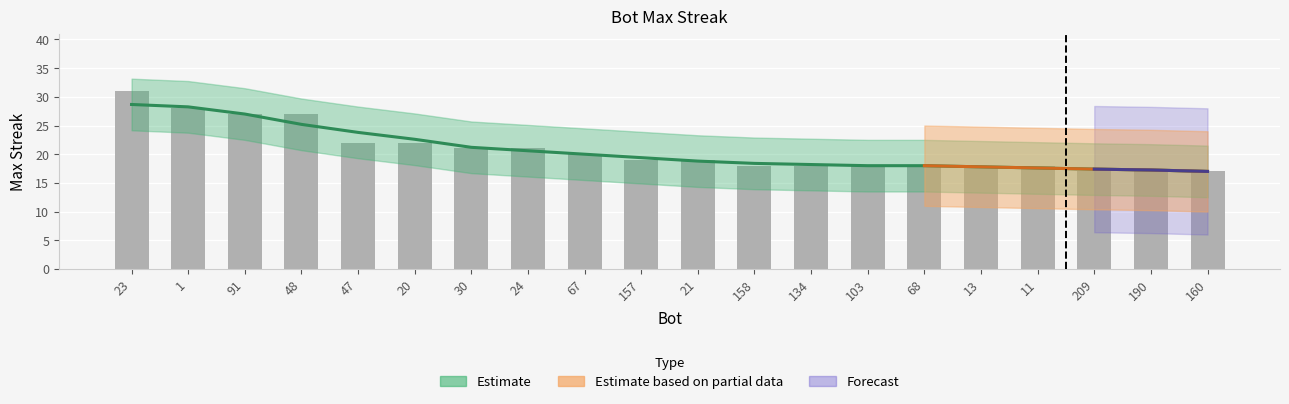

What is the sum of all values?

416